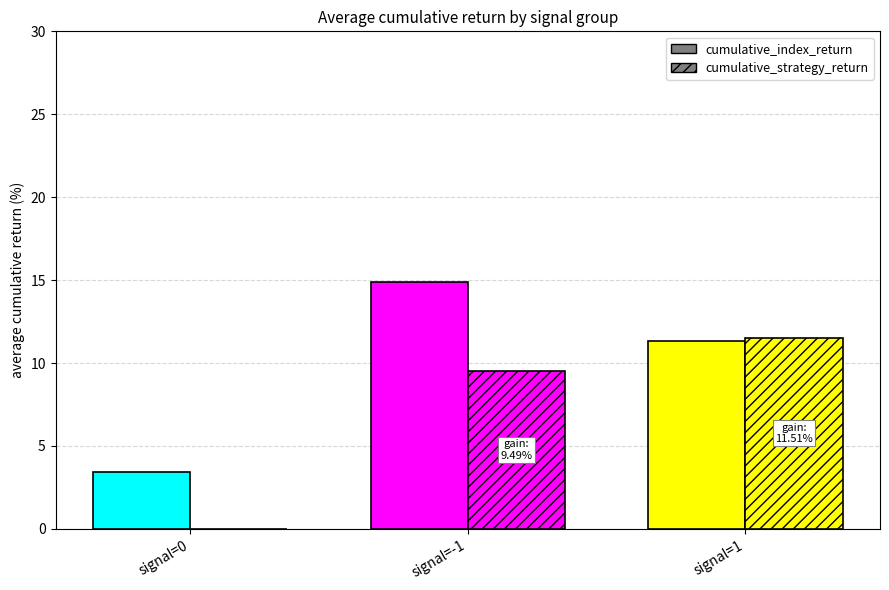

What is the label of the 2nd bar from the right?

signal=-1